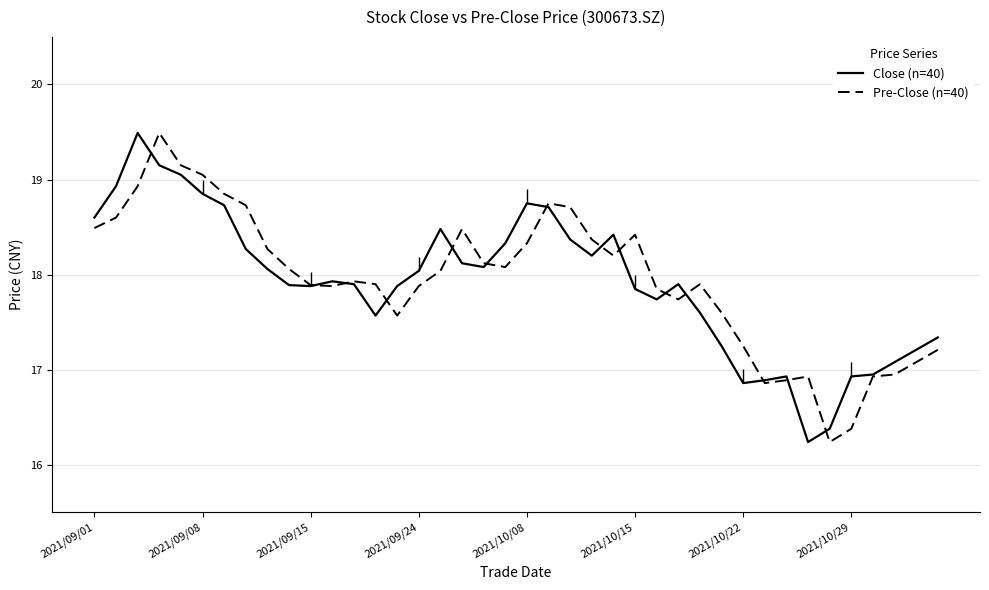

What is the minimum value shown in the chart?

16.2